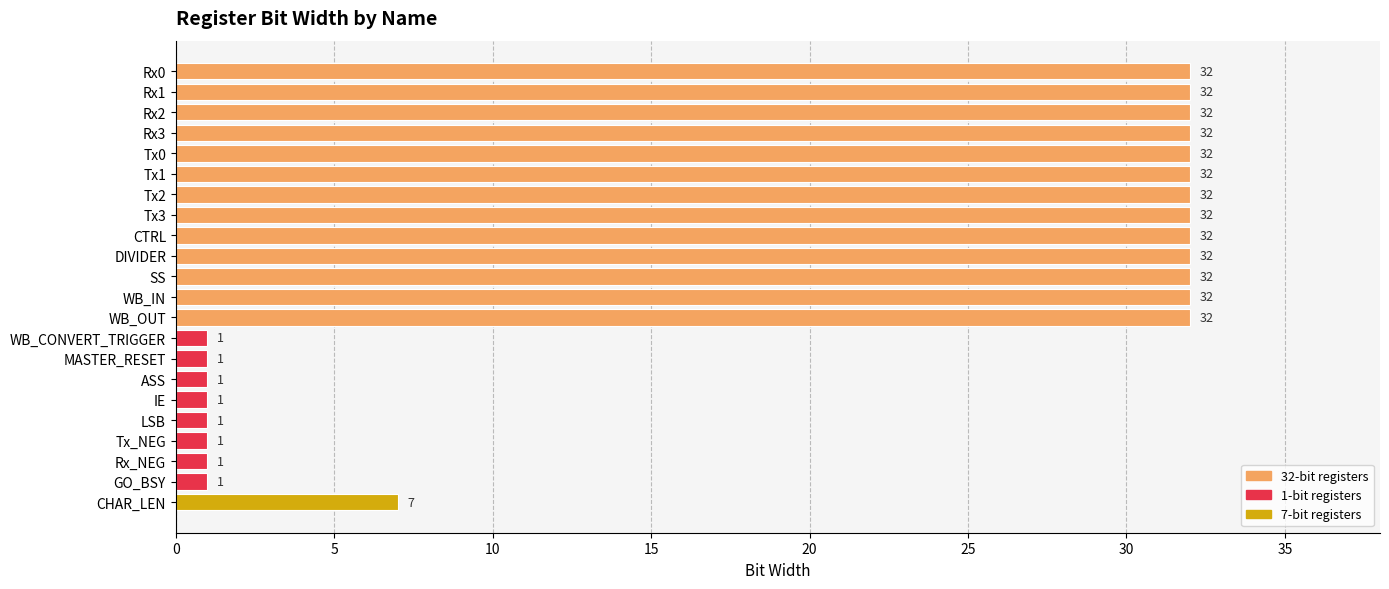

Are the bars horizontal?

Yes